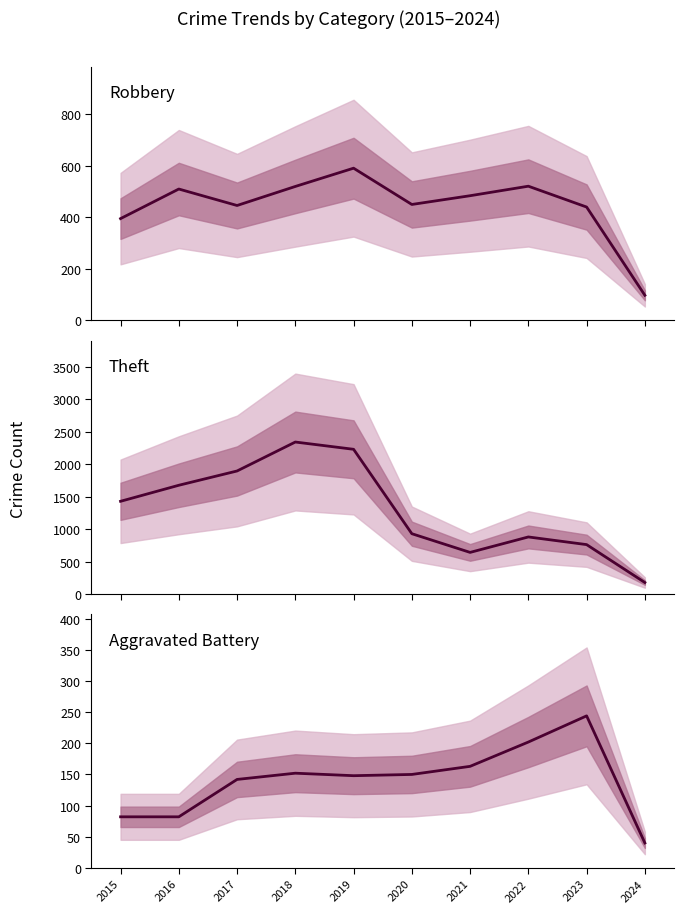

Which series has the largest total across all categories?

Theft